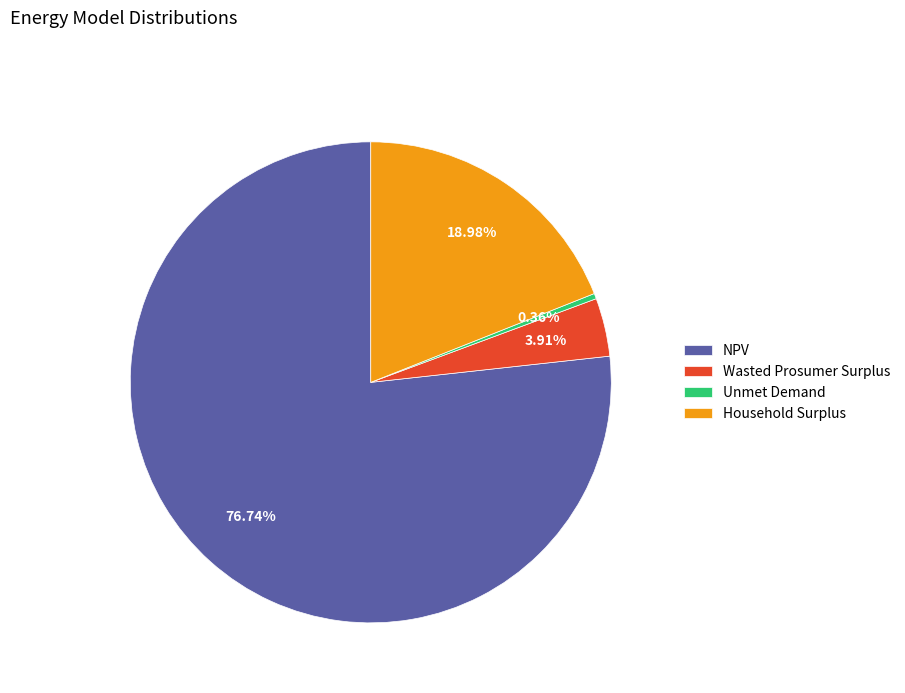

To the nearest percent, what portion does NPV represent?

77%